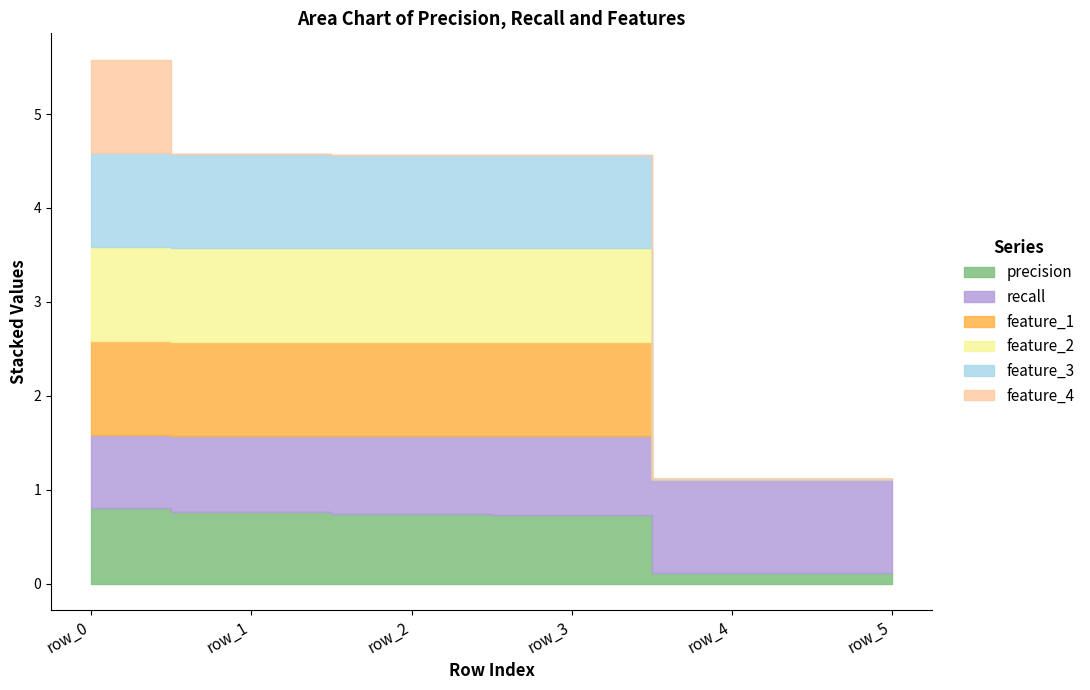

The feature_3 series shows 2.6 at row_3. True or false?

True